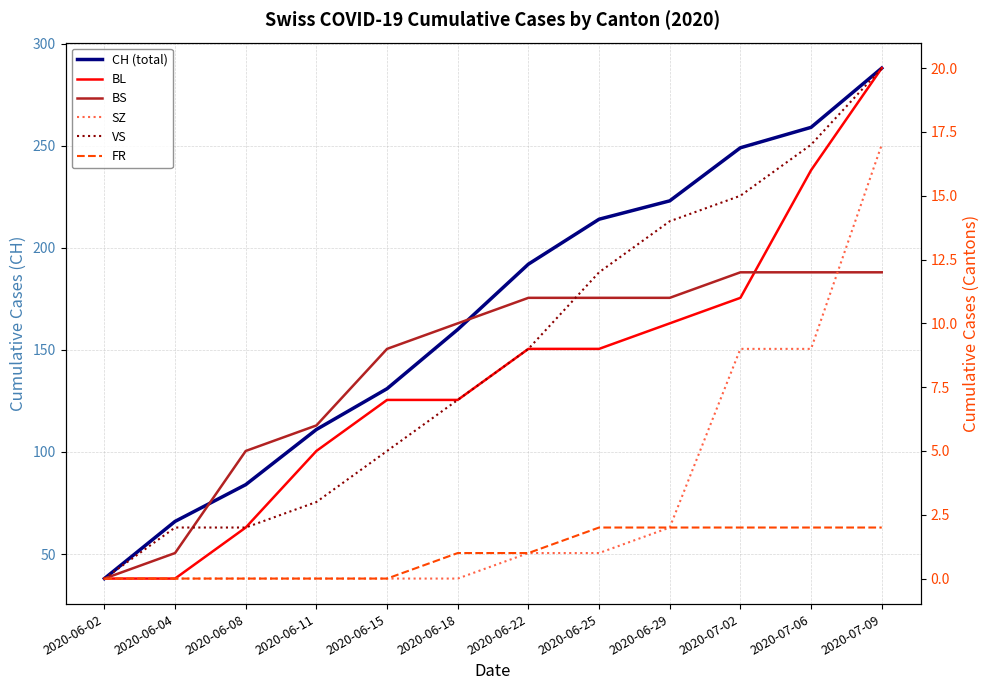

Which series has the widest spread of values?

CH (total)